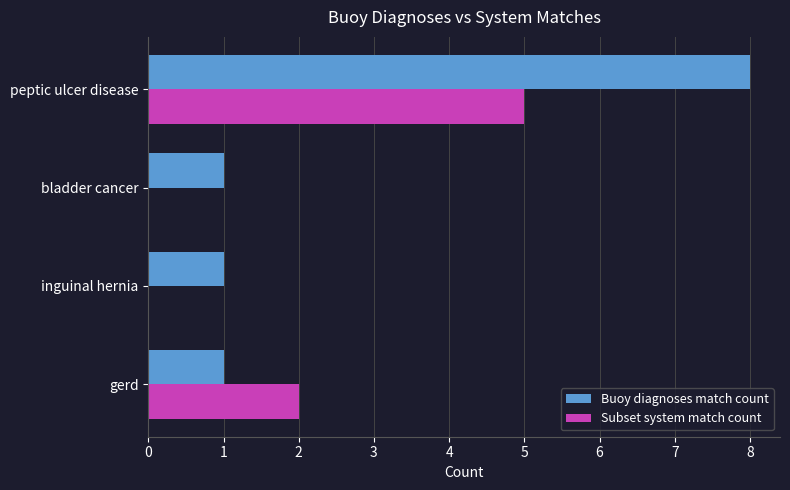

Read the Subset system match count value at peptic ulcer disease.

5